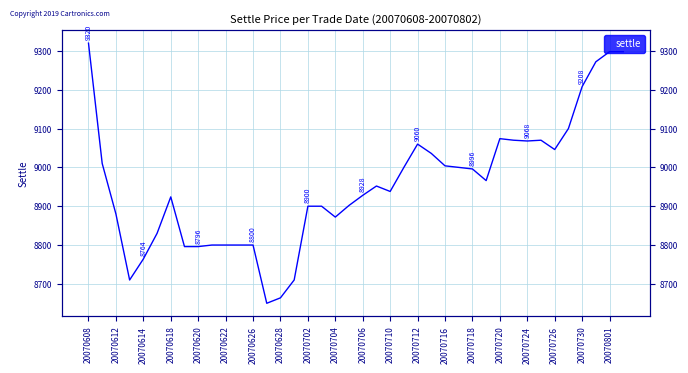

Count the number of categories in the chart.

40